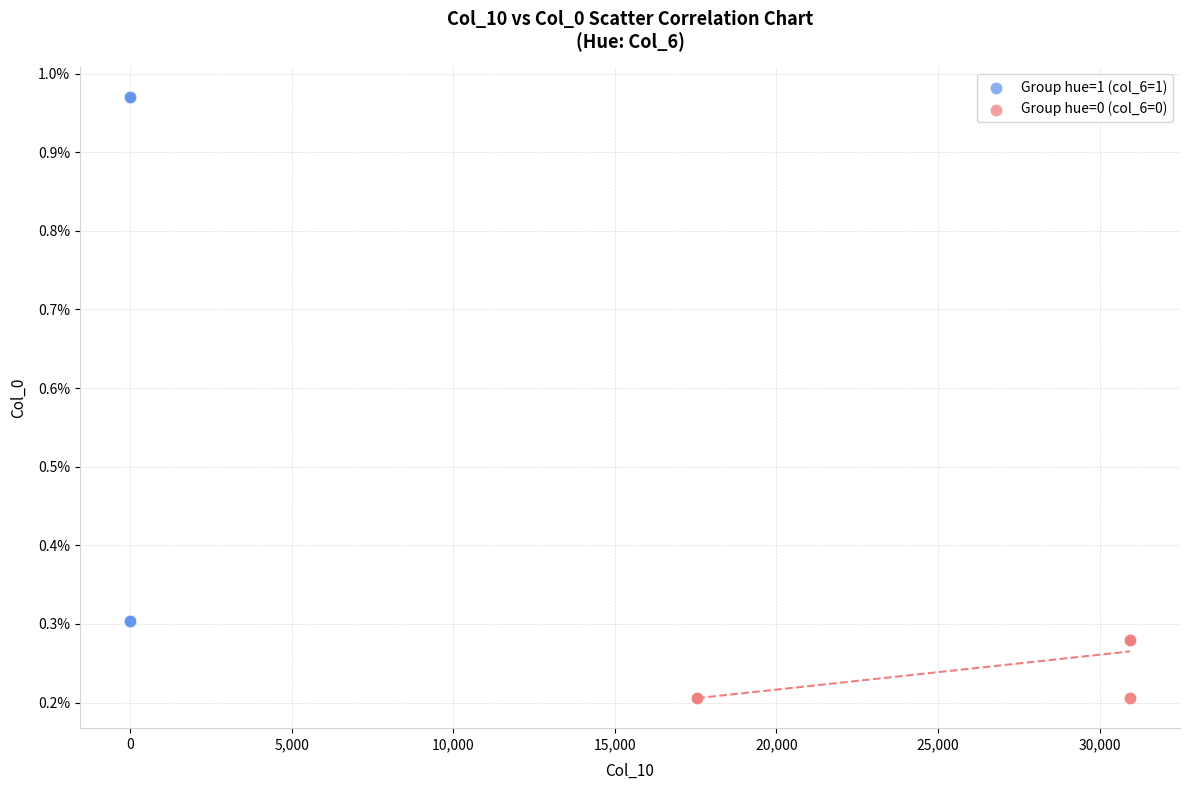

Which series contains the highest Y value?

Group hue=1 (col_6=1)